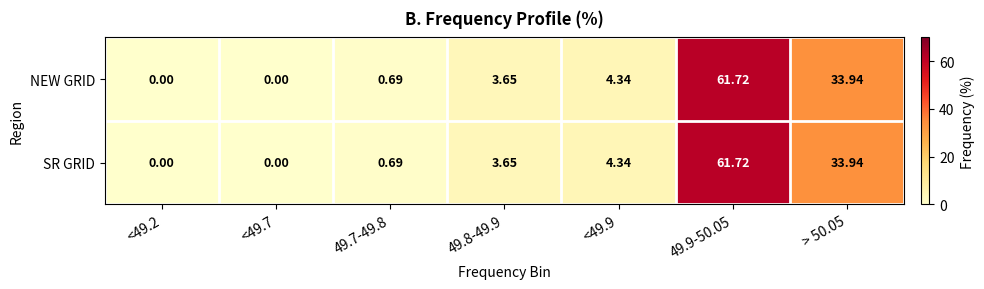

Rank the series at 49.9-50.05 from highest to lowest value.

NEW GRID, SR GRID